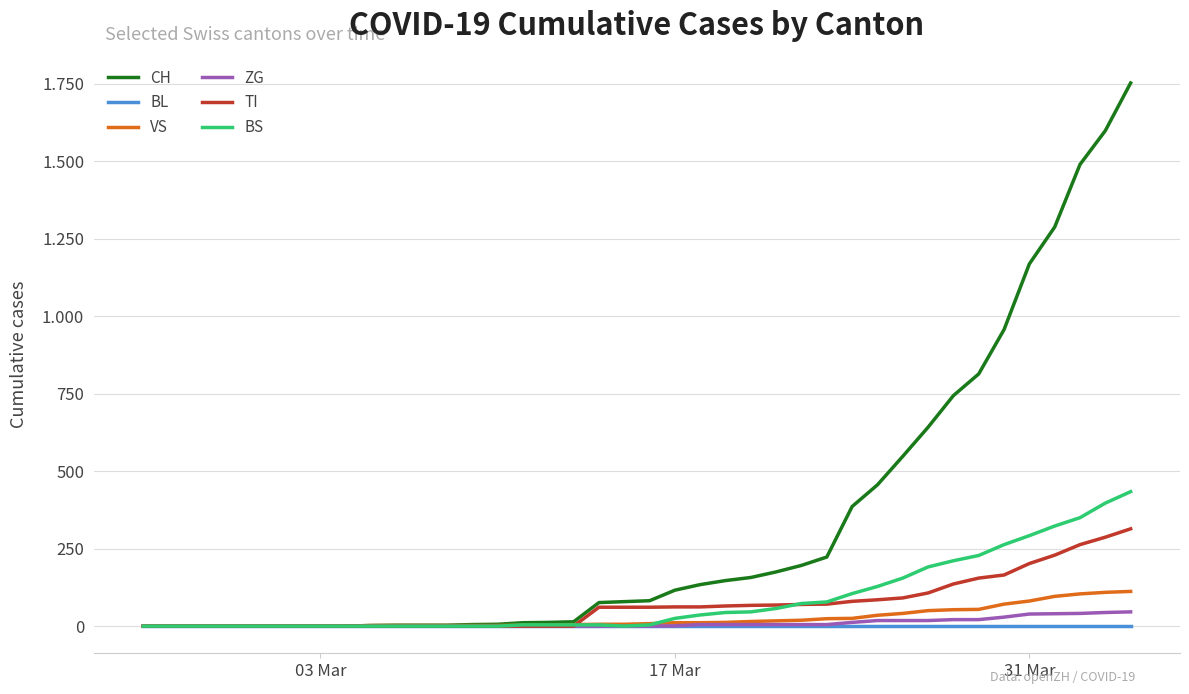

True or false: BL and VS intersect in this chart.

False